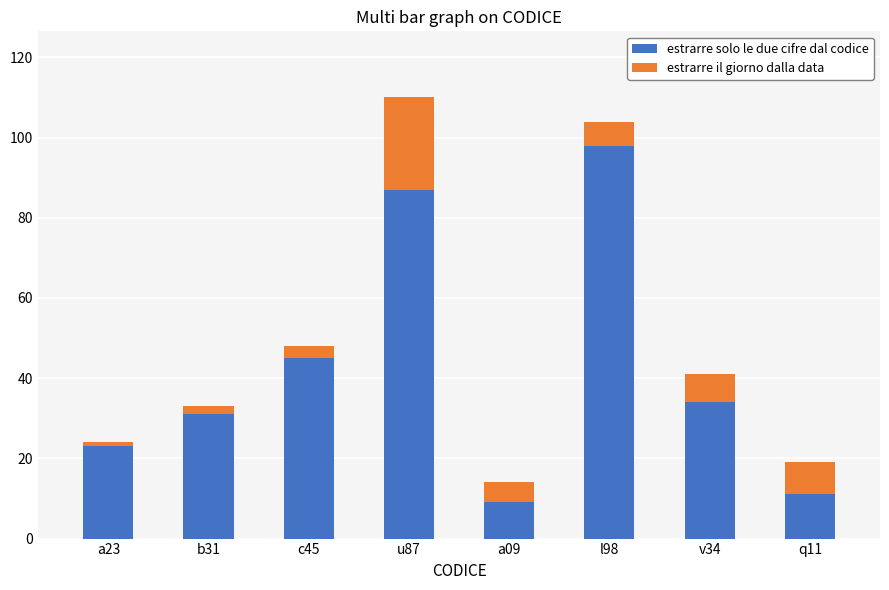

Is it true that estrarre solo le due cifre dal codice equals 11 at q11?

True